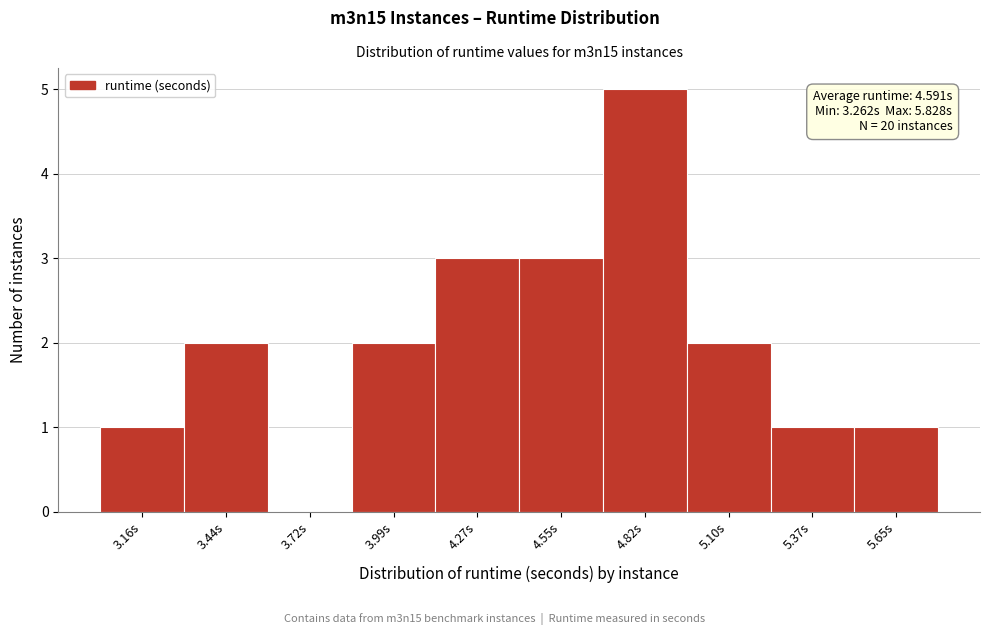

Reading right to left, transcribe all the data shown in this chart.

5.65s=1	5.37s=1	5.10s=2	4.82s=5	4.55s=3	4.27s=3	3.99s=2	3.72s=0	3.44s=2	3.16s=1